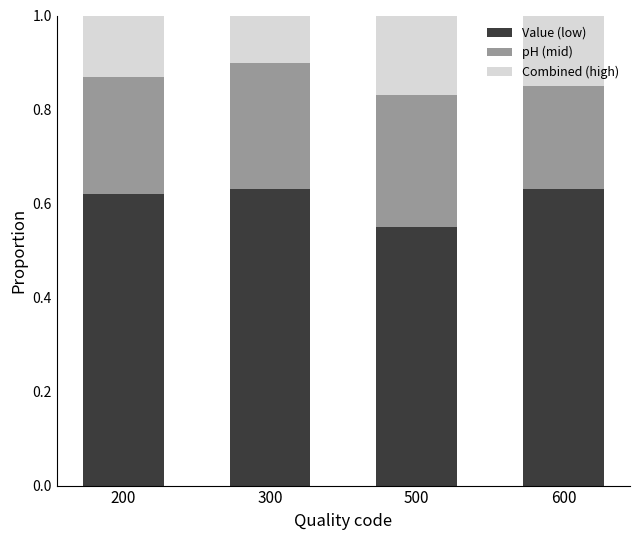

At which label does Value (low) reach its minimum?

500